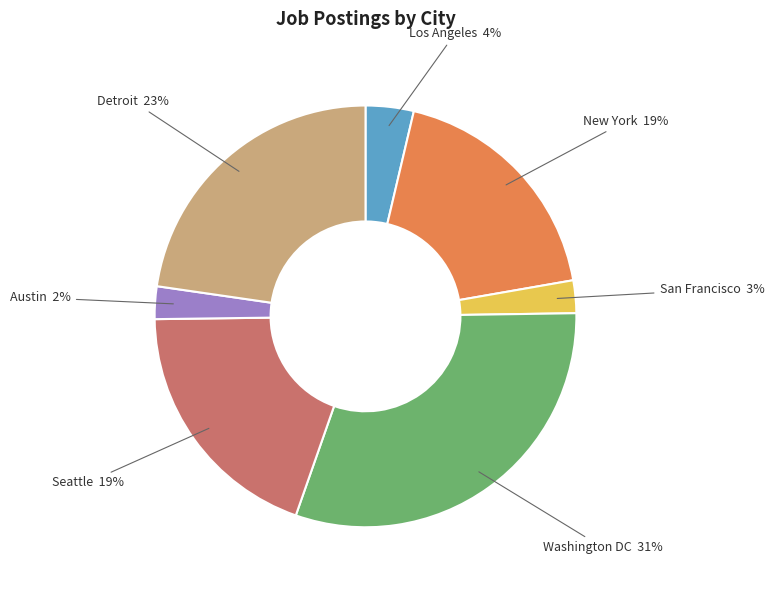

Is the sum of Washington DC and San Francisco greater than half?

No